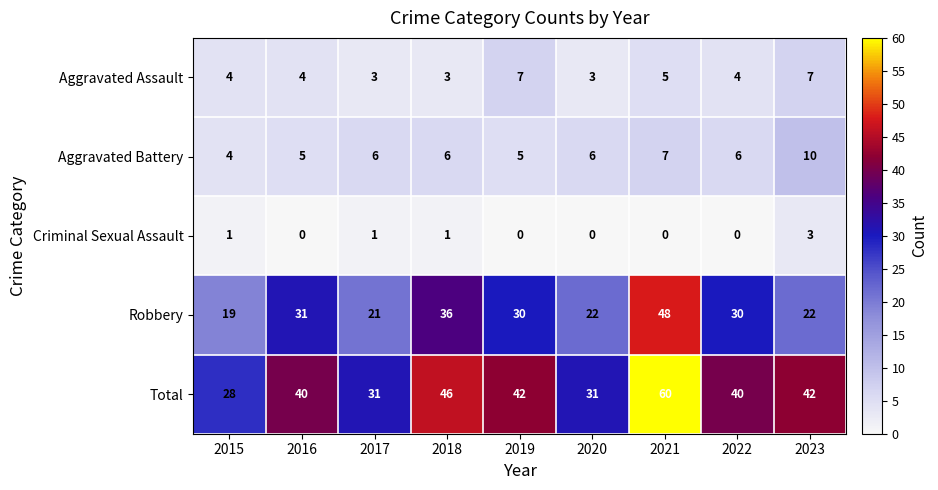

At how many categories does at least one series exceed 50?

1